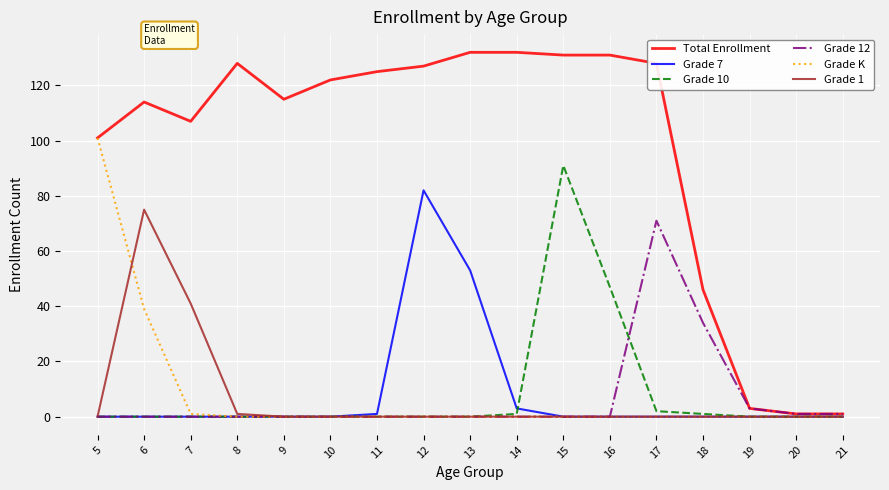

How many distinct data groups are displayed?

6